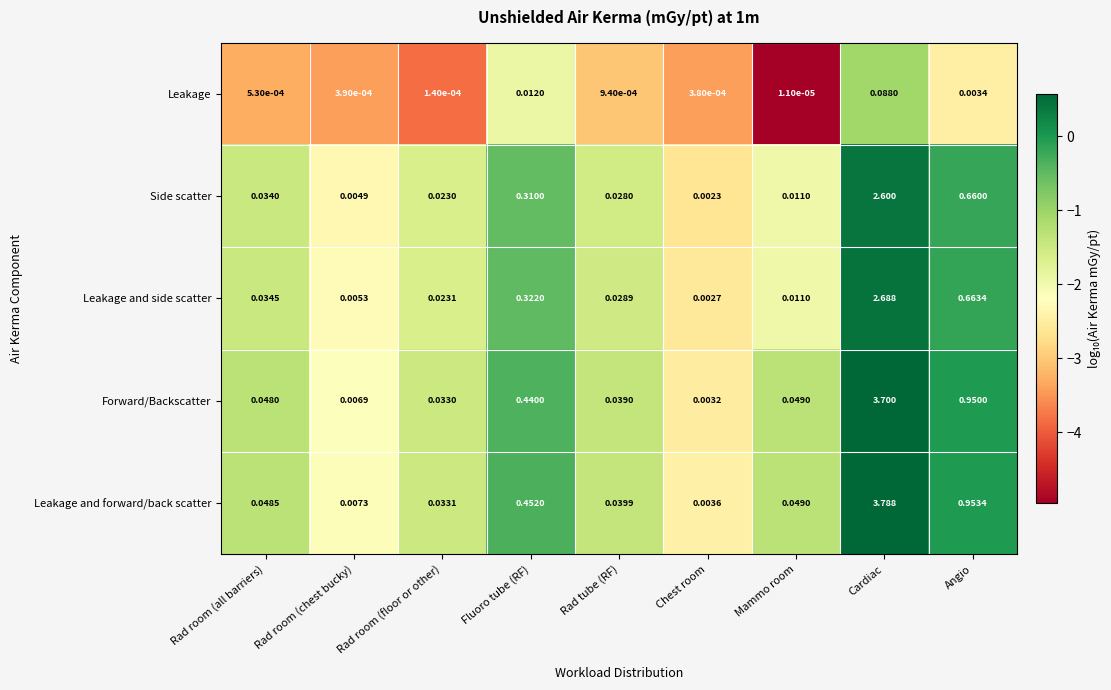

Which series changed the most between Rad room (all barriers) and Chest room?

Leakage and forward/back scatter